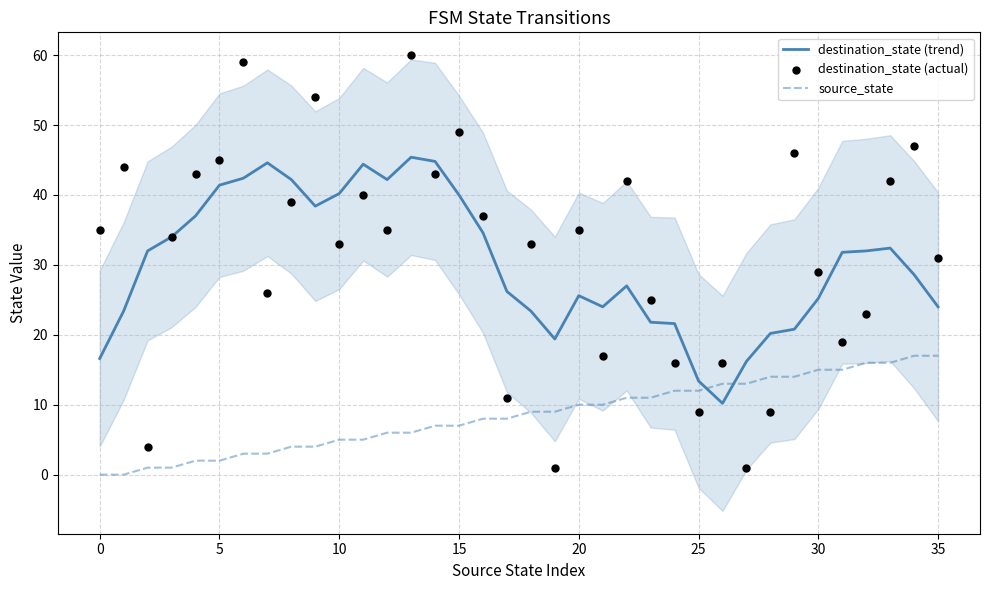

Which series contains the lowest Y value?

source_state